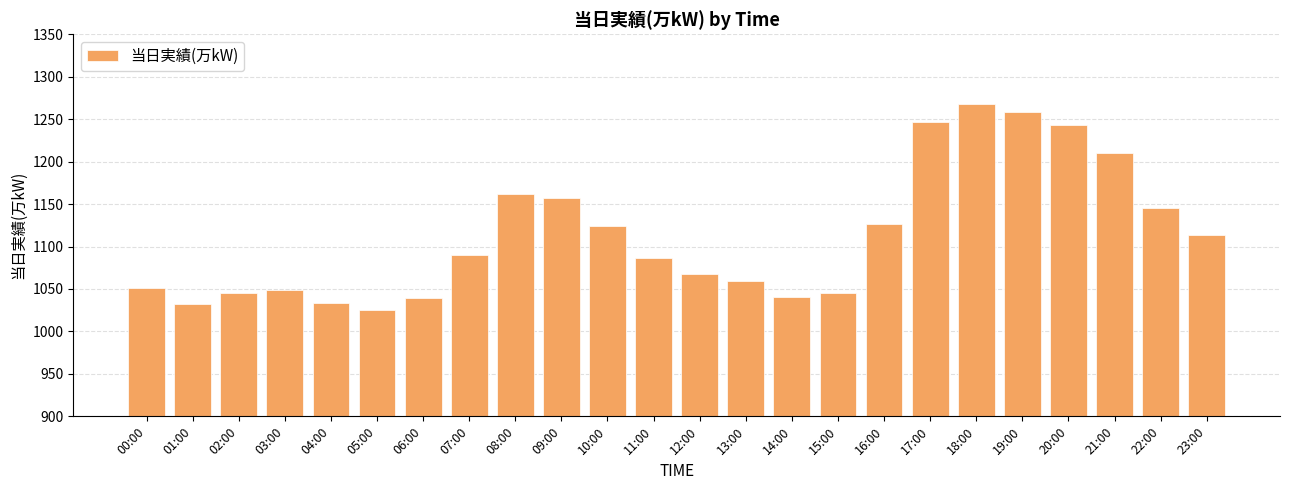

Reading left to right, extract all data points from this chart.

00:00=1051	01:00=1032	02:00=1045	03:00=1049	04:00=1034	05:00=1025	06:00=1039	07:00=1090	08:00=1162	09:00=1157	10:00=1124	11:00=1086	12:00=1068	13:00=1059	14:00=1041	15:00=1045	16:00=1126	17:00=1247	18:00=1268	19:00=1259	20:00=1243	21:00=1210	22:00=1145	23:00=1114